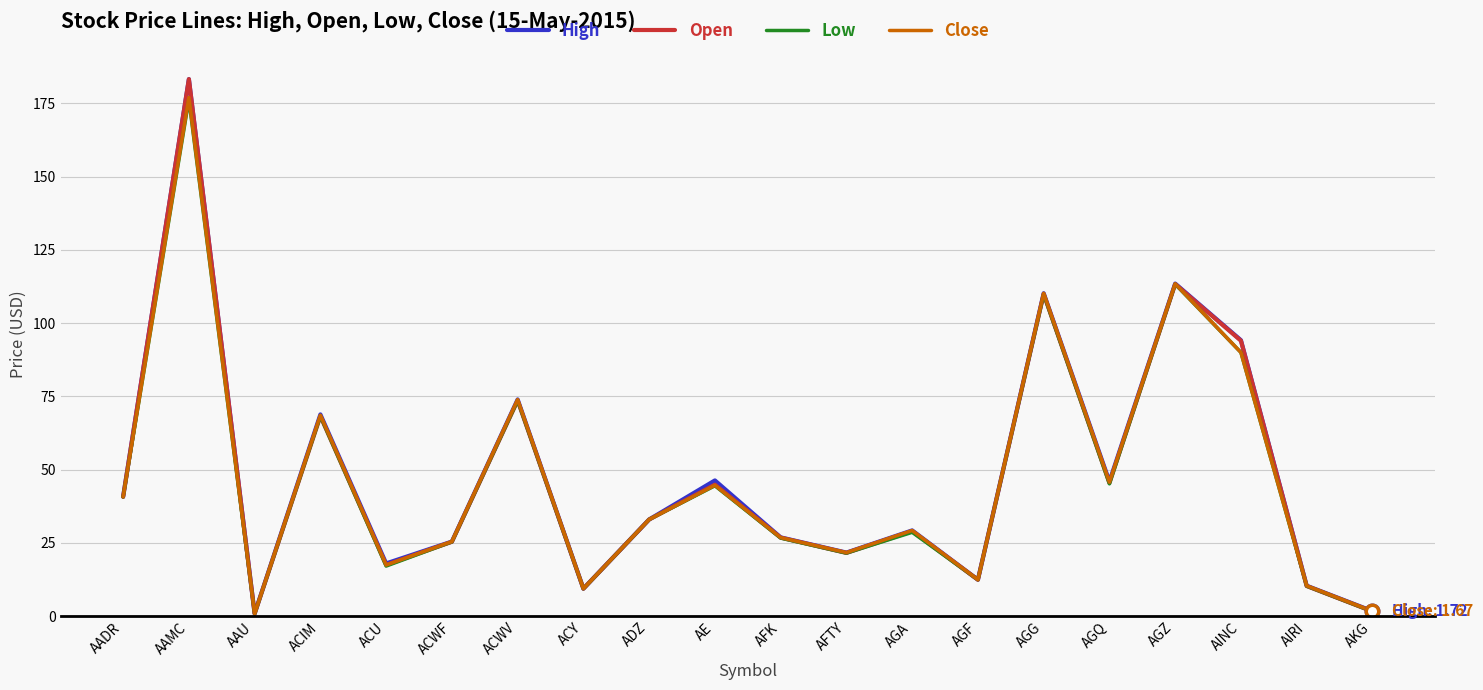

What is the difference between the highest and lowest values at AAU?

0.1